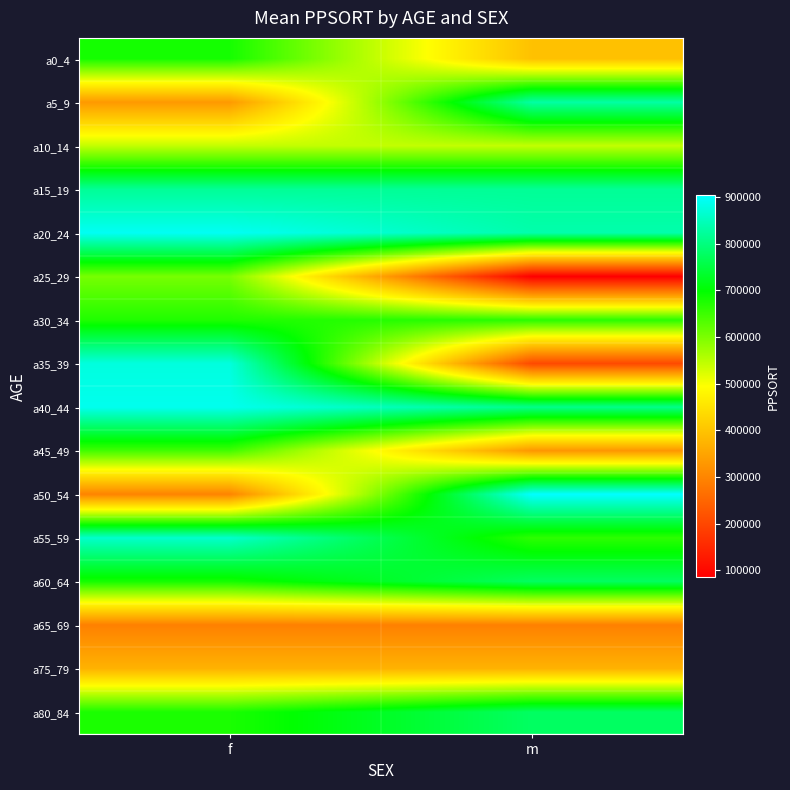

Rank the series by their maximum value, from highest to lowest.

a50_54, a20_24, a40_44, a35_39, a55_59, a5_9, a15_19, a80_84, a60_64, a0_4, a30_34, a45_49, a25_29, a10_14, a75_79, a65_69